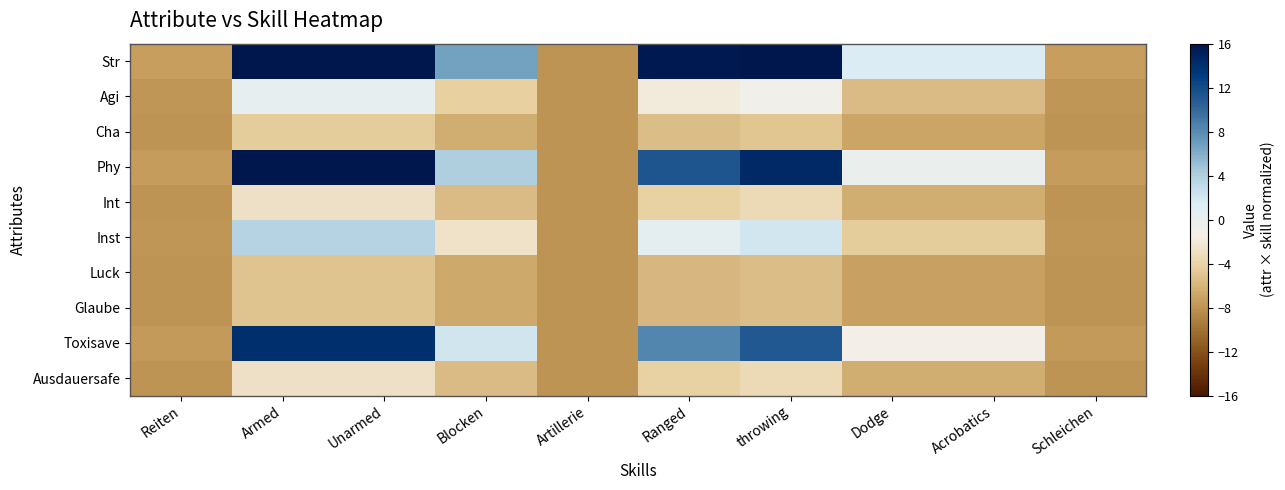

List the series in order of their peak value, lowest first.

Luck, Glaube, Cha, Int, Ausdauersafe, Agi, Inst, Toxisave, Str, Phy